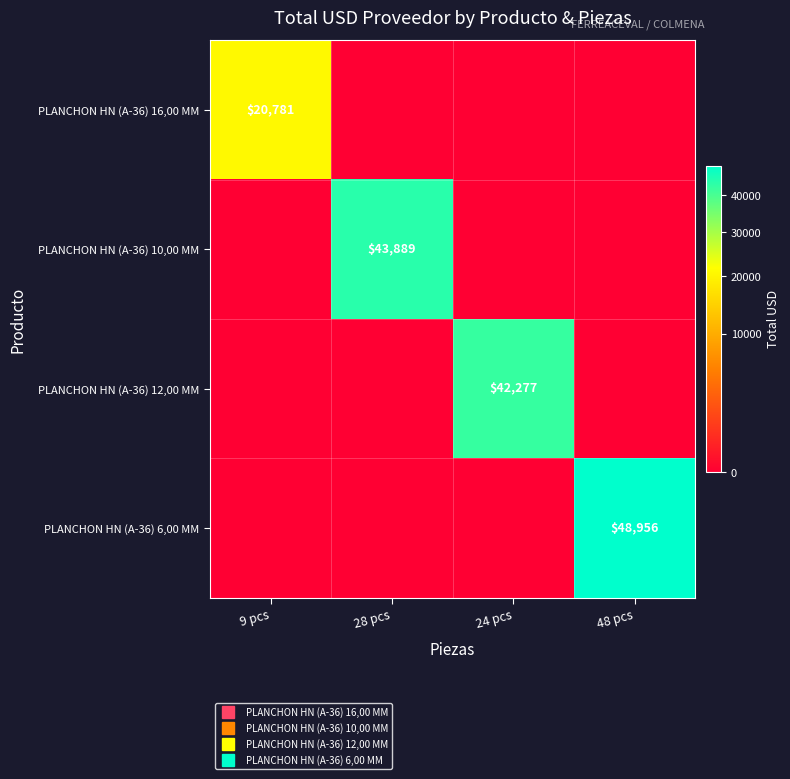

Which series has the largest range (max minus min)?

PLANCHON HN (A-36) 6,00 MM